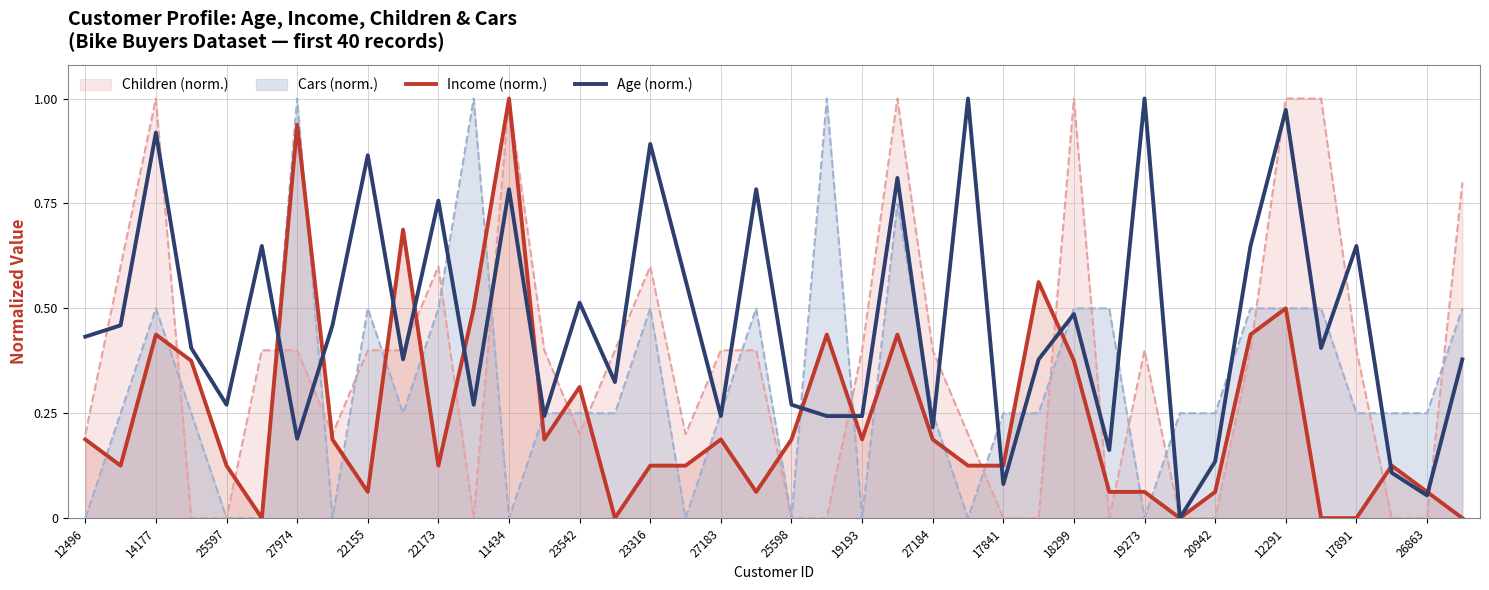

How many categories are shown in the chart?

40